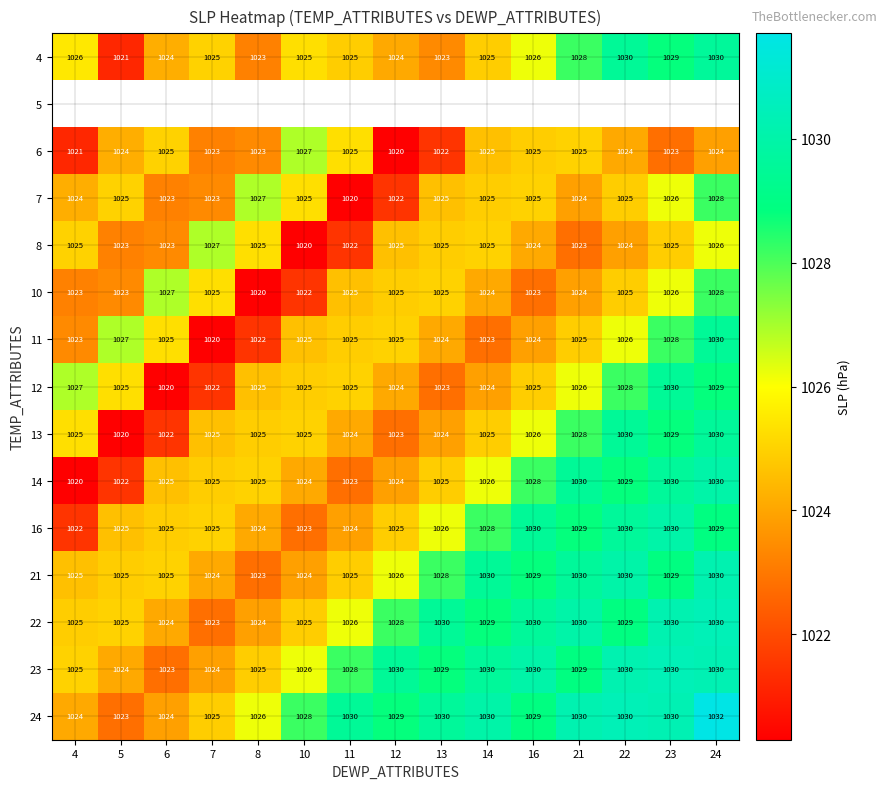

What is the sum of all 13 values?

15381.0